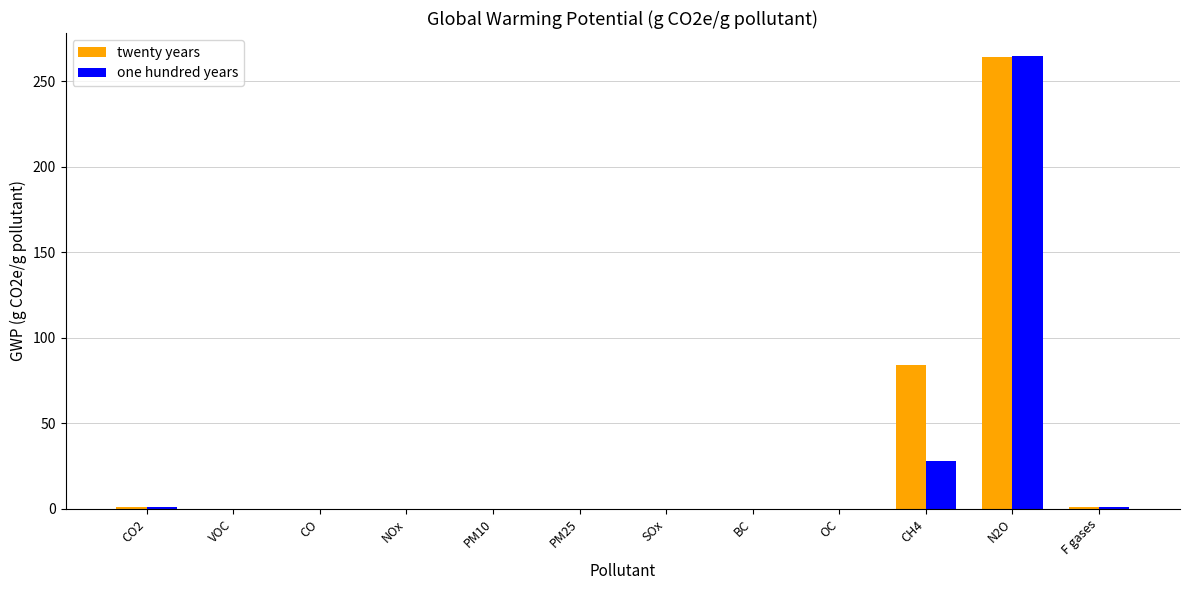

The value of one hundred years at PM25 is 145. True or false?

False